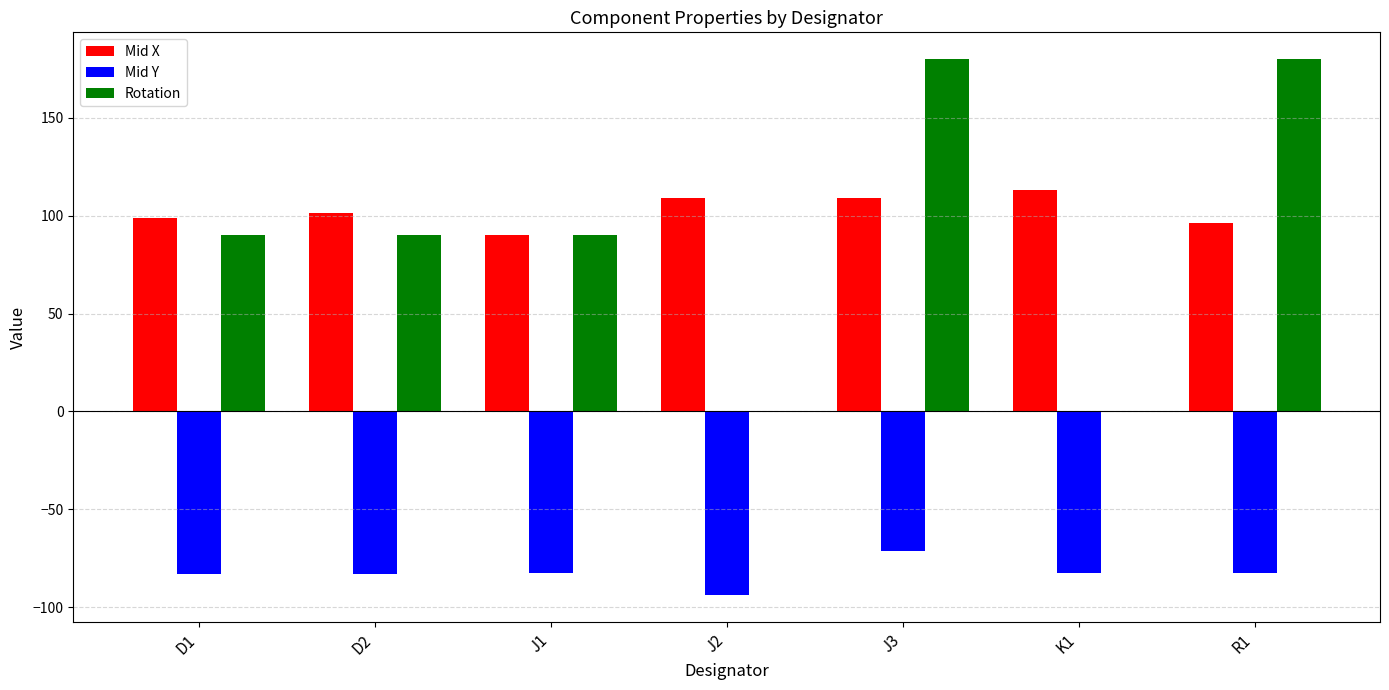

Which series changed the most between D2 and J3?

Rotation